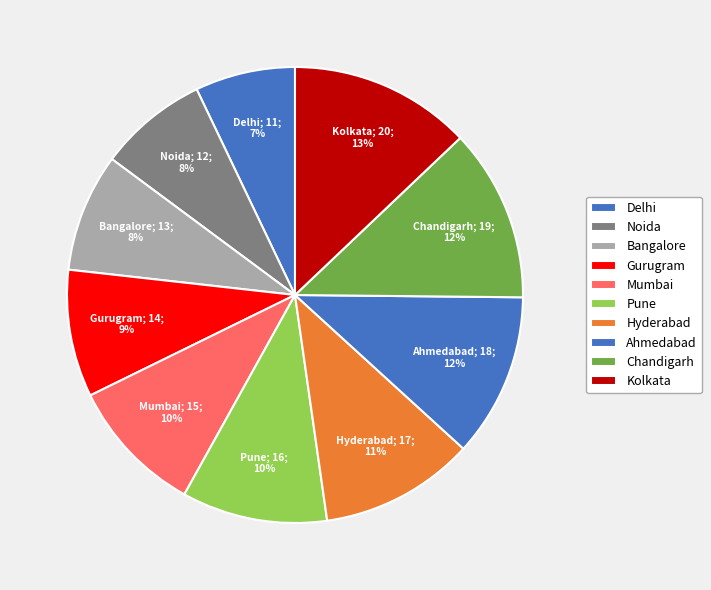

Which category has the smallest portion of the pie?

Delhi